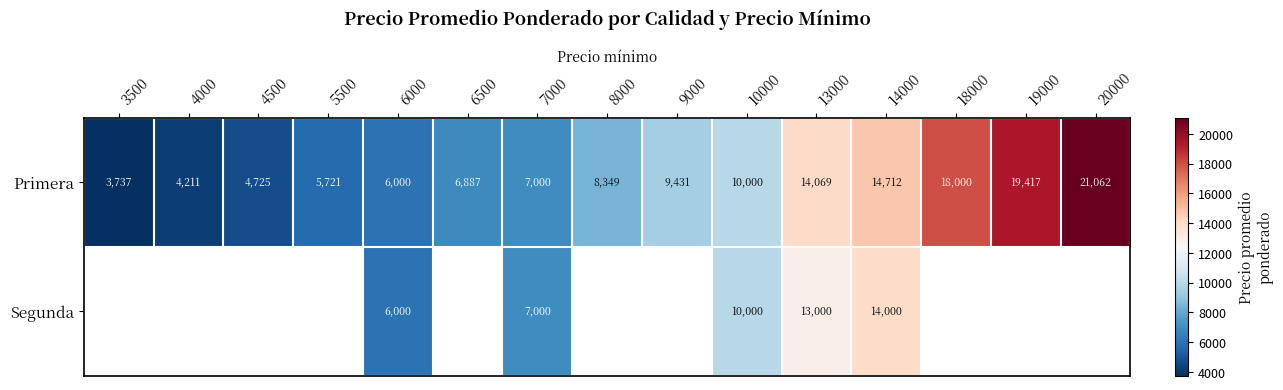

What is the difference between the Primera values at 19000 and 4500?

14692